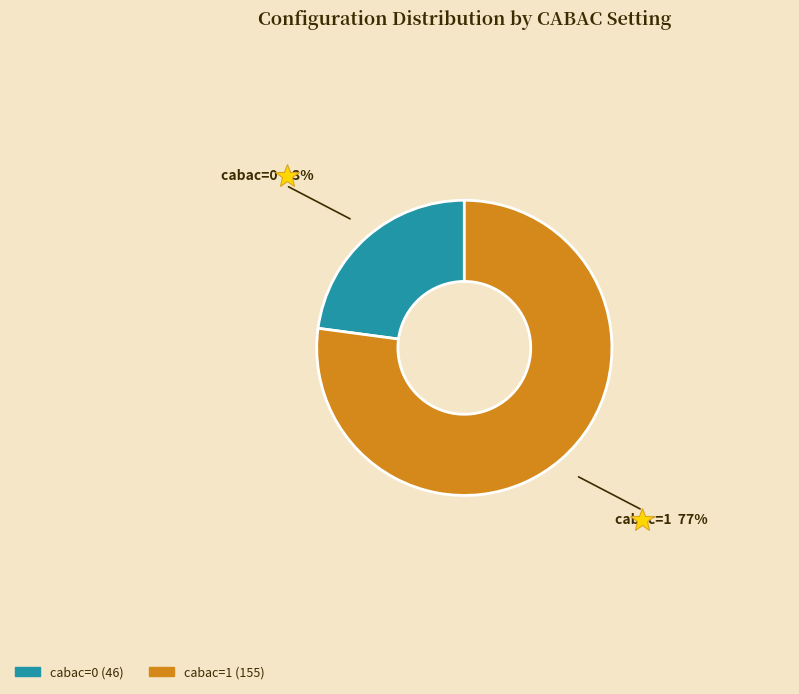

The cabac=1 slice represents 77% of the pie. True or false?

True